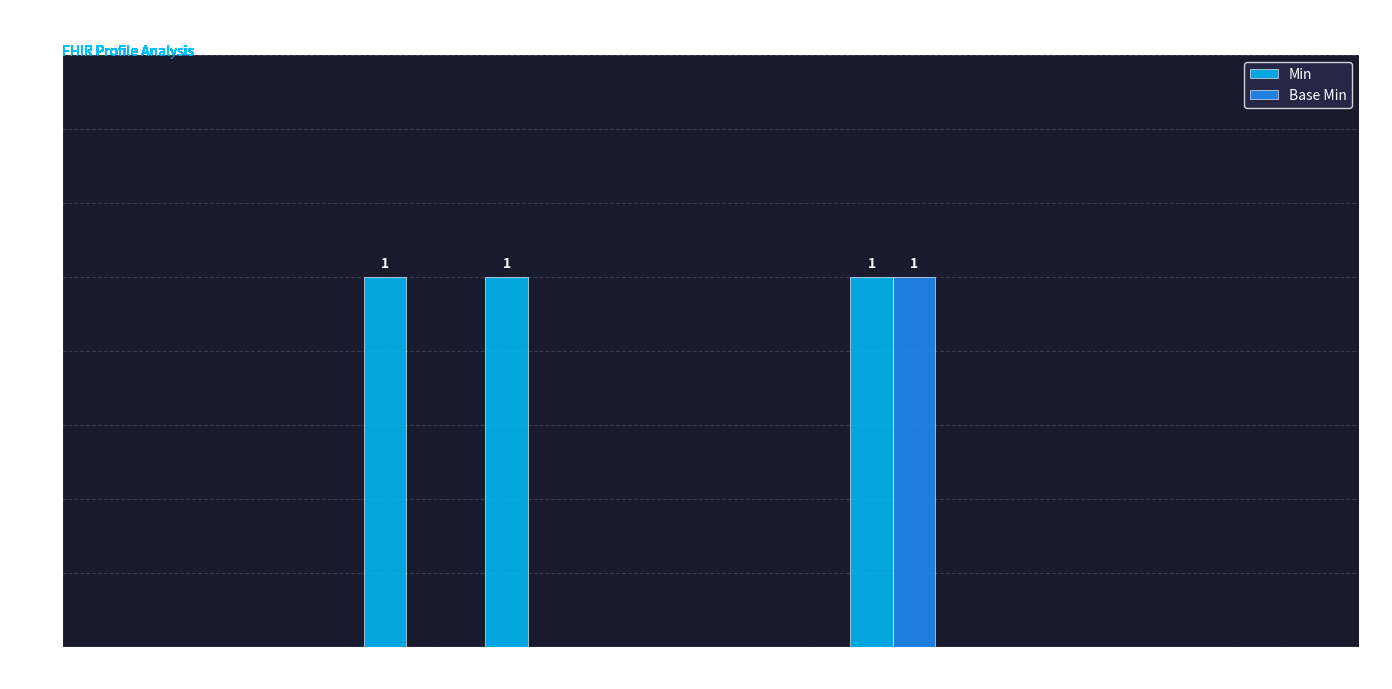

The Min series shows 1 at Extension. True or false?

False